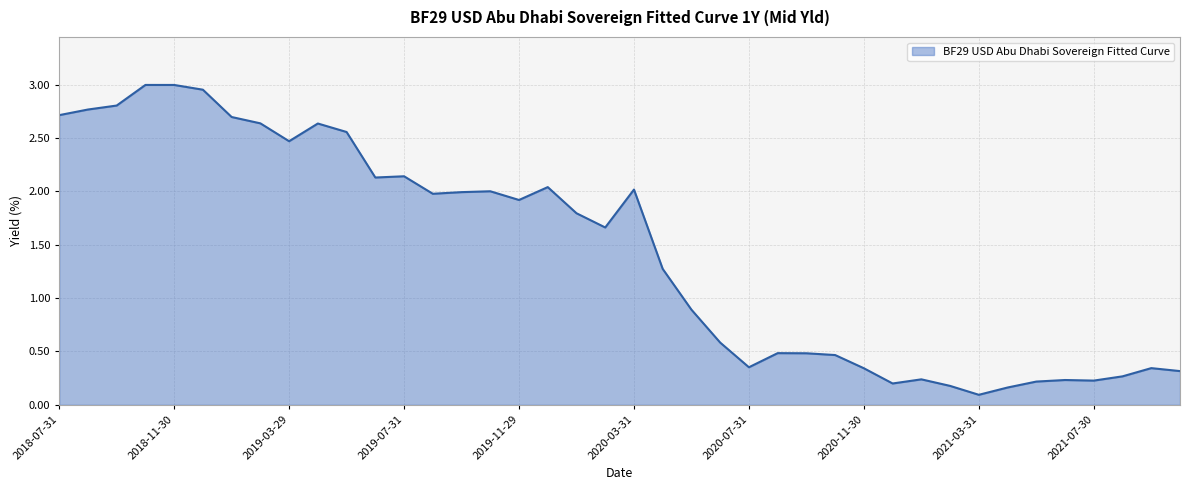

Where is the data nearest to the value 1?

2020-05-29